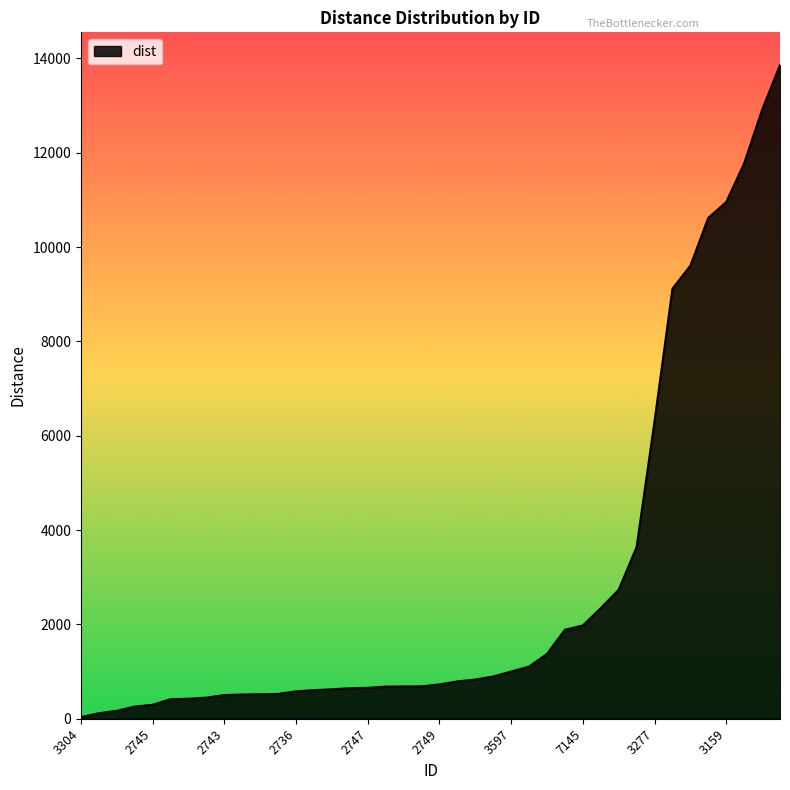

What is the average value?

2845.9